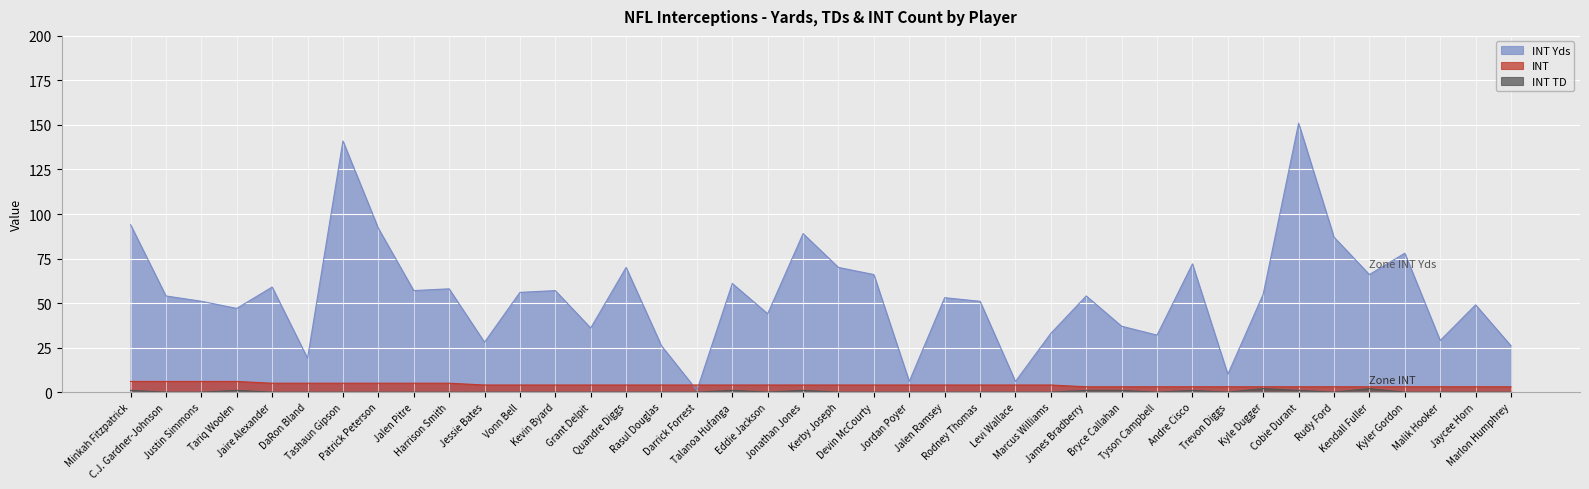

What is the approximate value of INT at Rudy Ford?

3